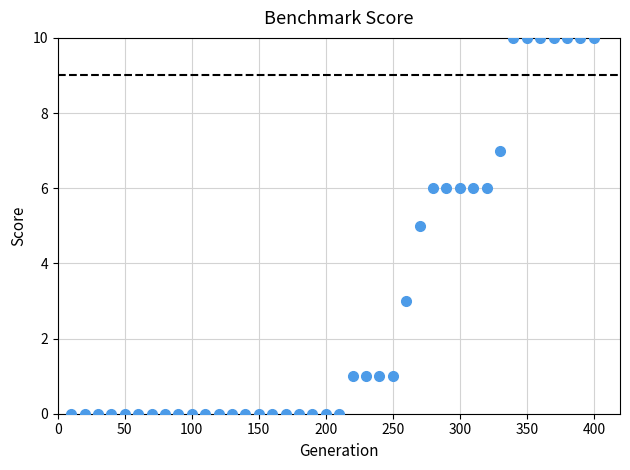

What is the range of Y values (max minus min)?

10